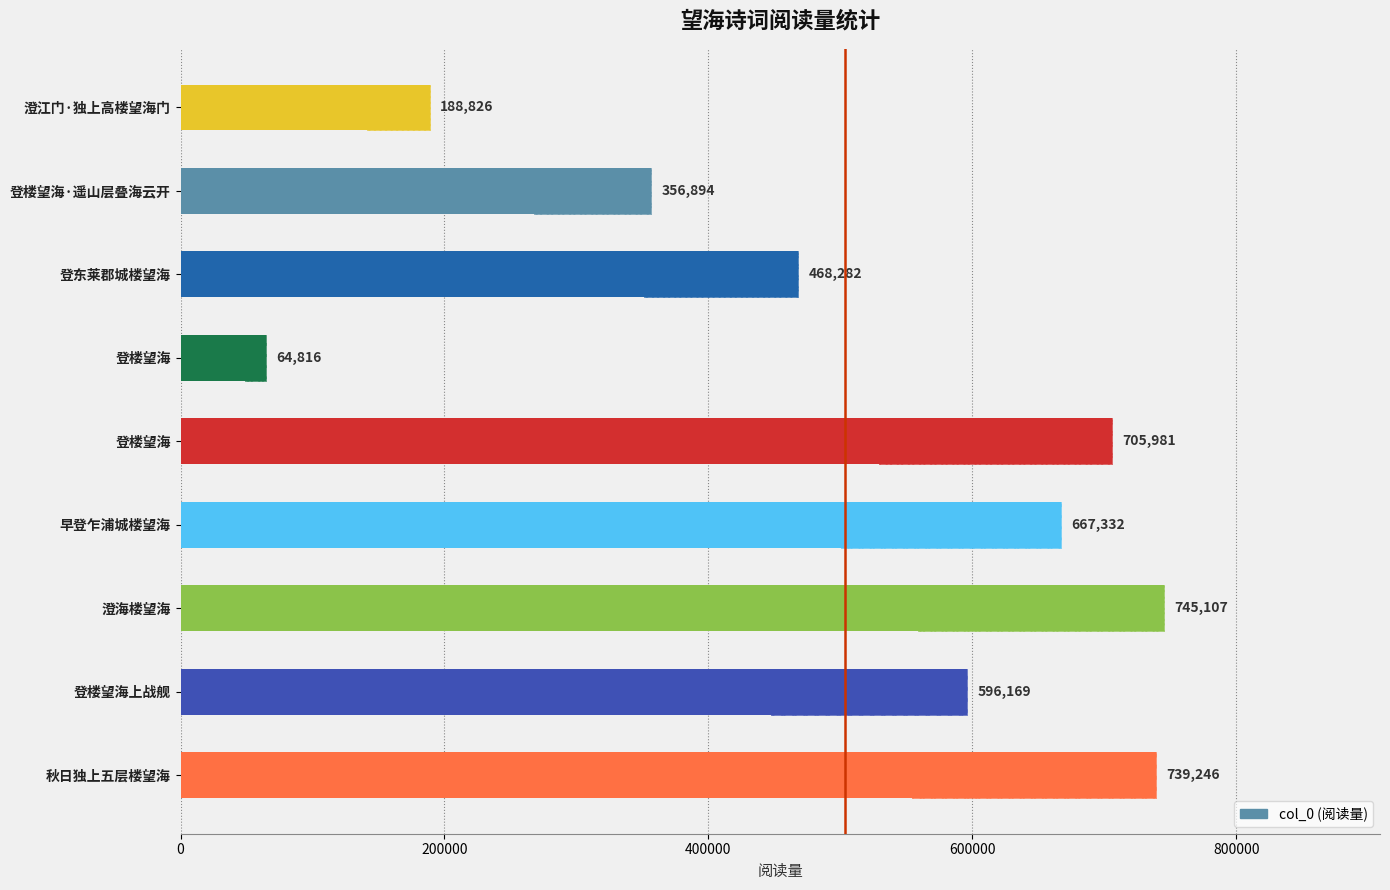

Reading right to left, what are all the values shown in this chart?

188826	356894	468282	64816	705981	667332	745107	596169	739246